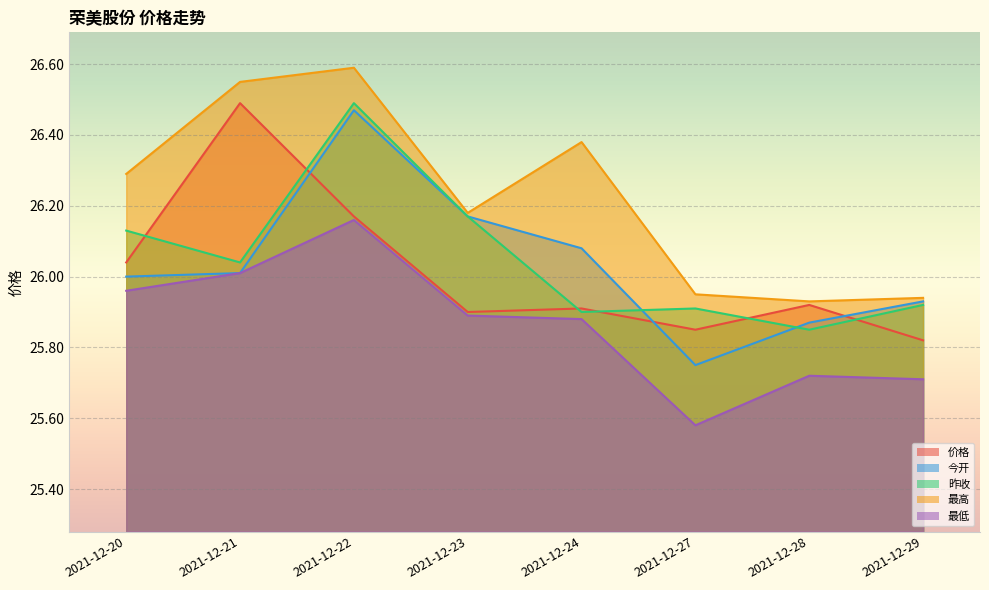

At which label does 今开 first exceed 26?

2021-12-21